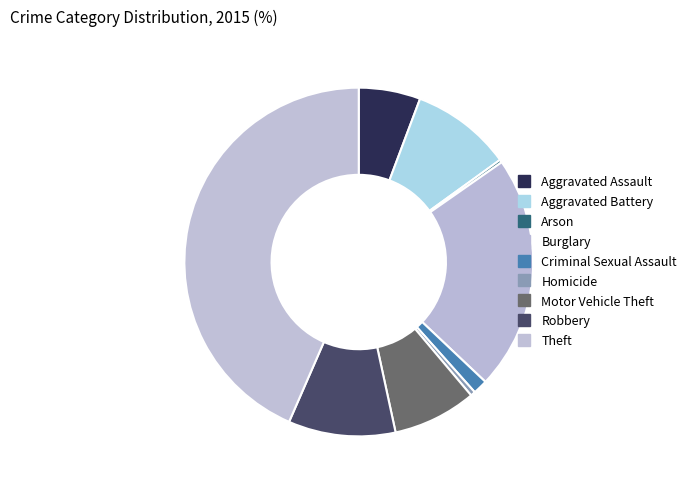

Count the number of slices in the pie.

9